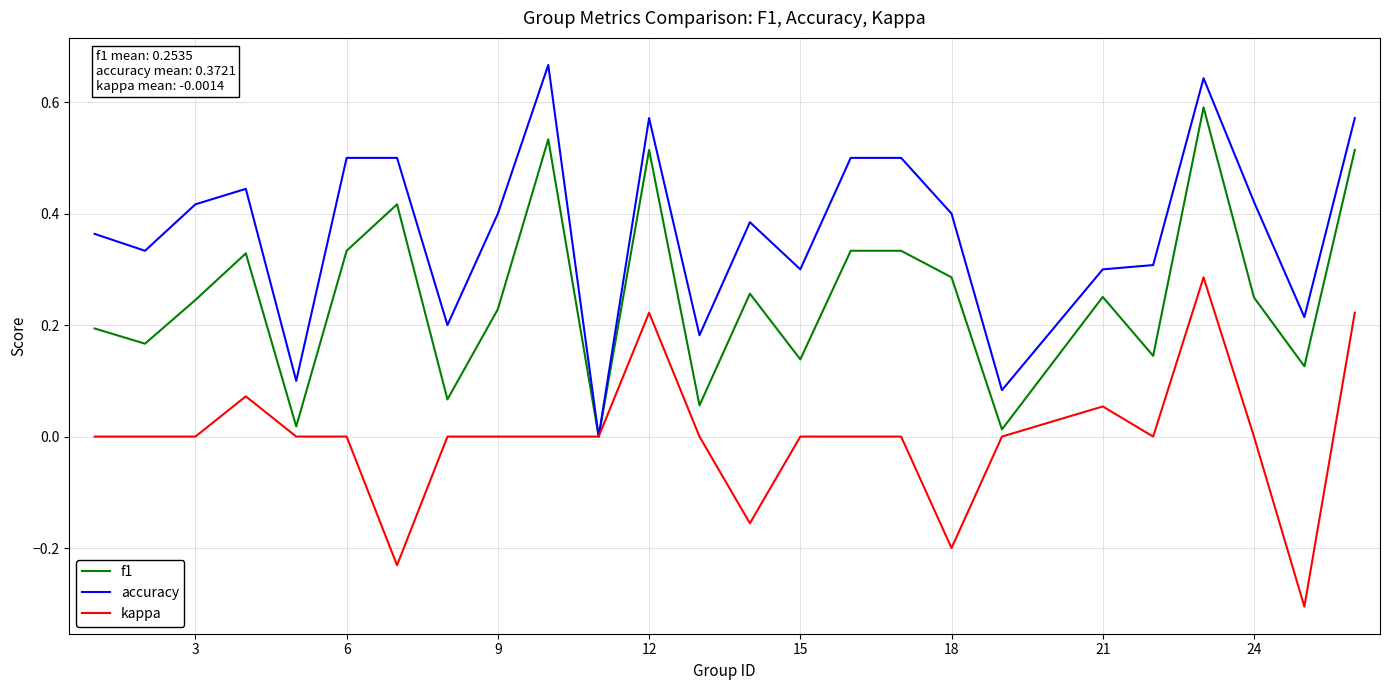

What is the smallest value displayed?

-0.3